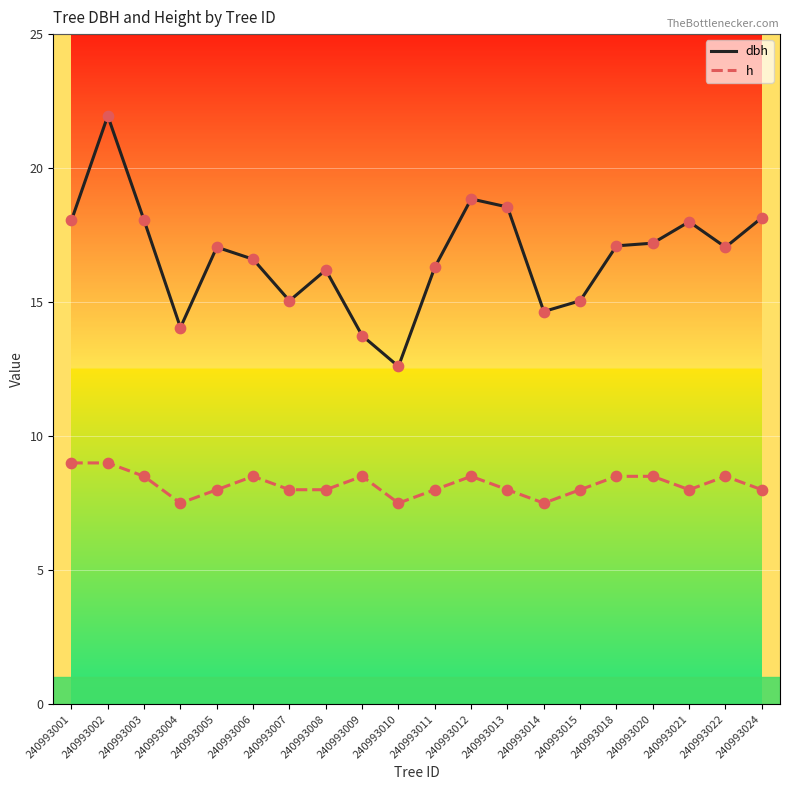

What is the total value across all series at 240993012?

27.4